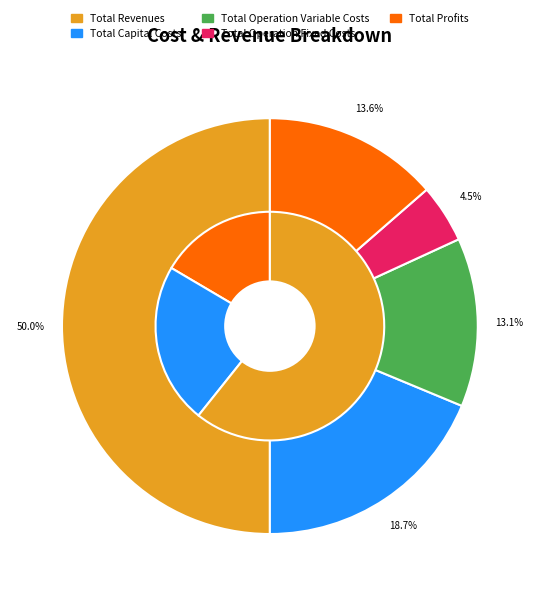

What is the change in value from Total Operation Fixed Costs to Total Profits?

+233958.2